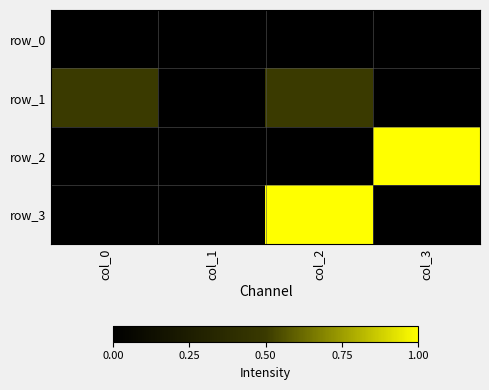

How many data points in row_2 are above 0?

1